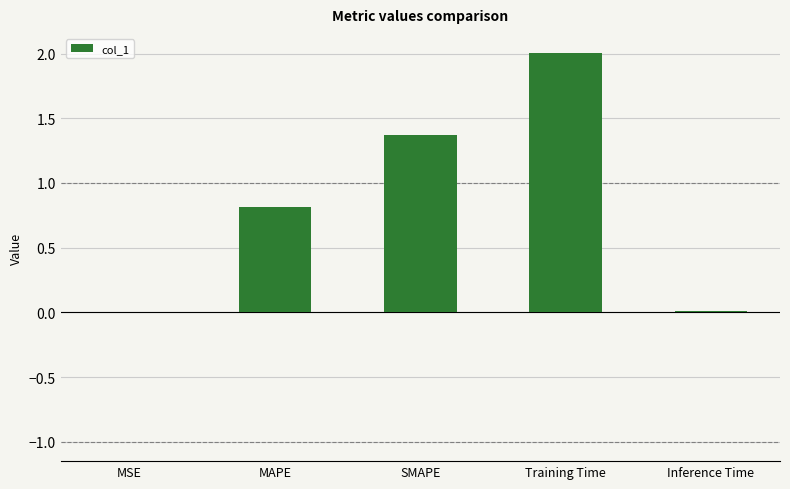

What is the sum of the values at Inference Time and SMAPE?

1.4